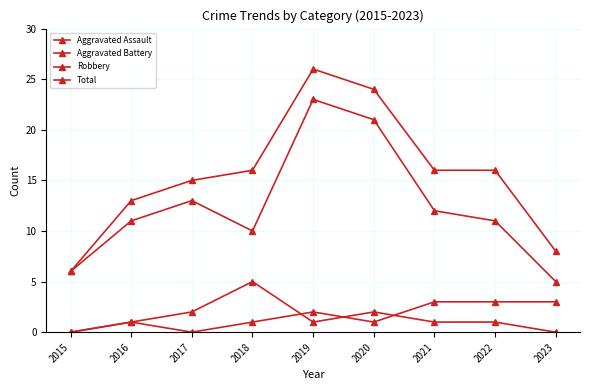

Between which two adjacent categories do Aggravated Battery and Aggravated Assault first intersect?

2018 and 2019